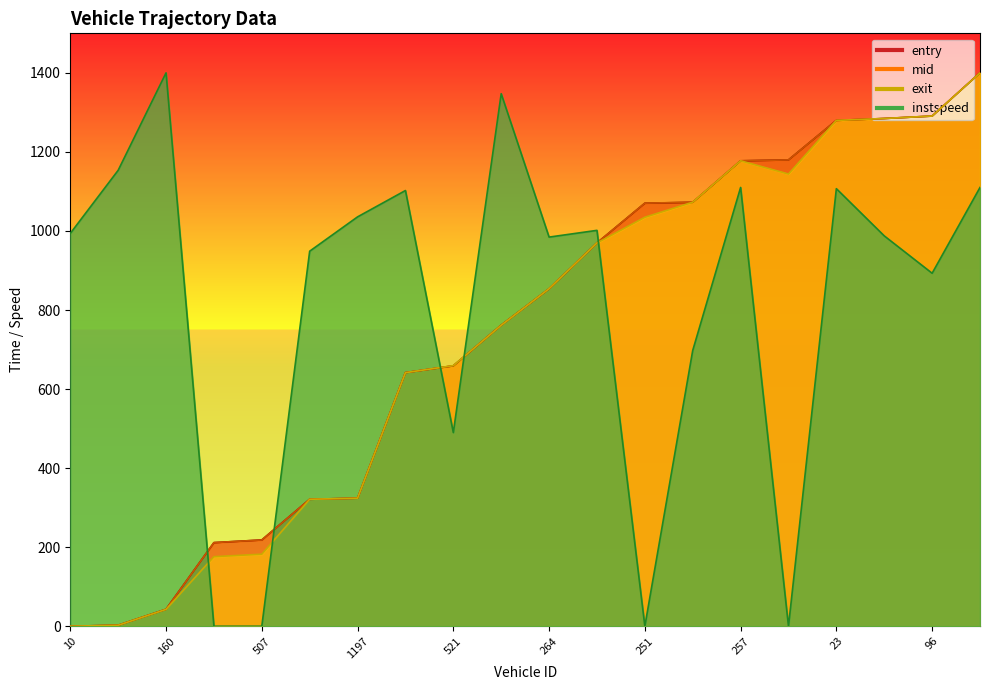

What is the label of the 6th point from the left?

1203